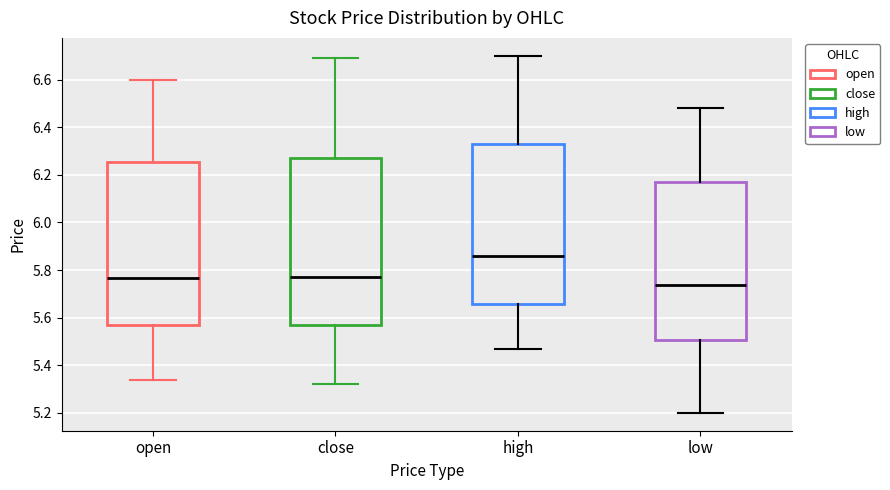

Where is the lower edge of the box for close on the y-axis? The values are not printed on the chart, so give them approximately, as read against the axis.

5.56